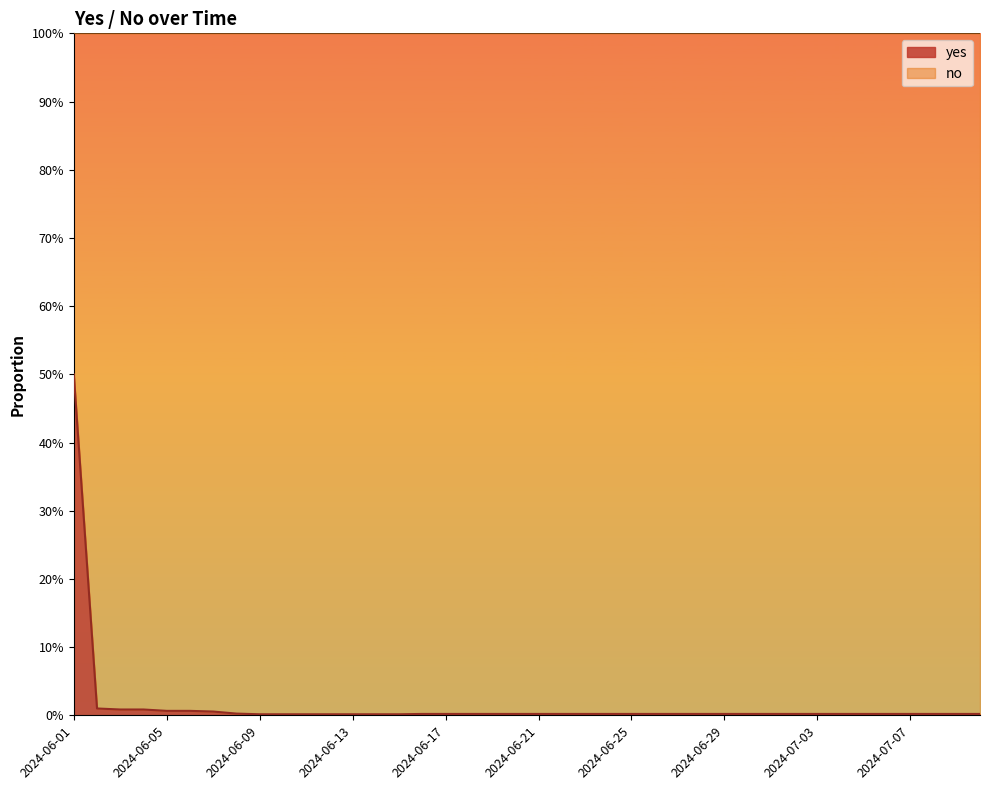

How many categories are shown in the chart?

40